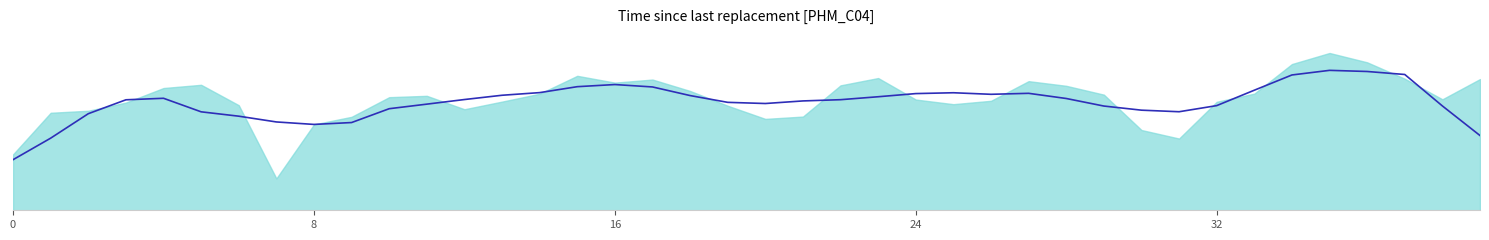

Is it true that the value at 12 is 2398.9?

False